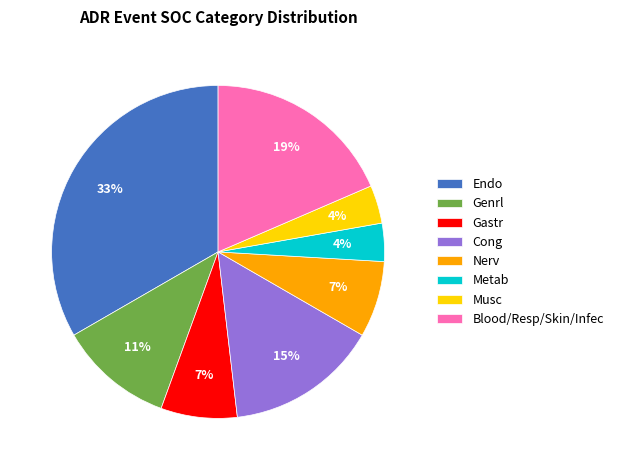

To the nearest percent, what portion does Genrl represent?

11%